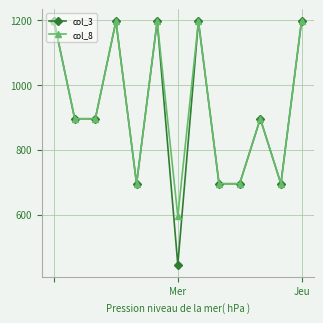

True or false: col_3 has more than 2 points higher than both neighbors.

True